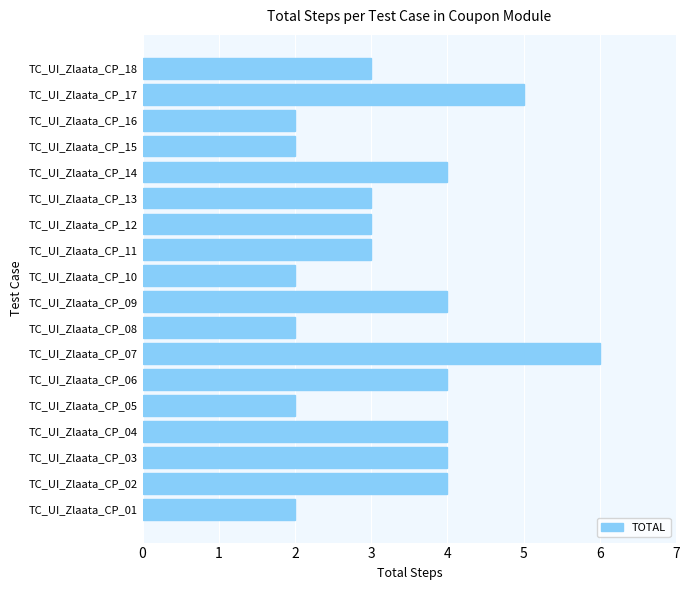

What is the maximum value shown in the chart?

6